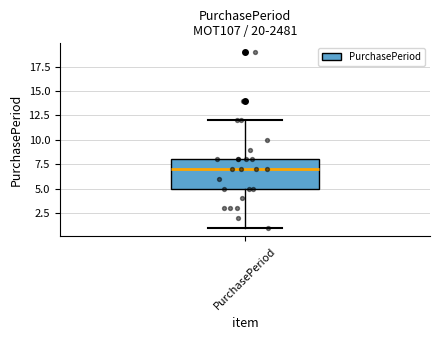

Where is the upper edge of the box for PurchasePeriod on the y-axis? The values are not printed on the chart, so give them approximately, as read against the axis.

8